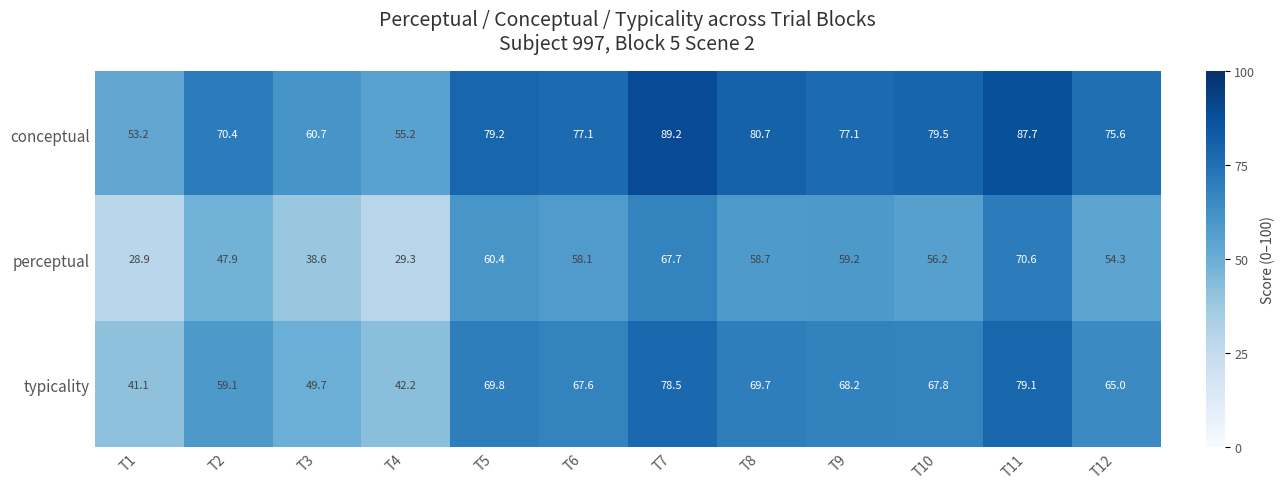

At which category does the chart reach its minimum across all series?

T1